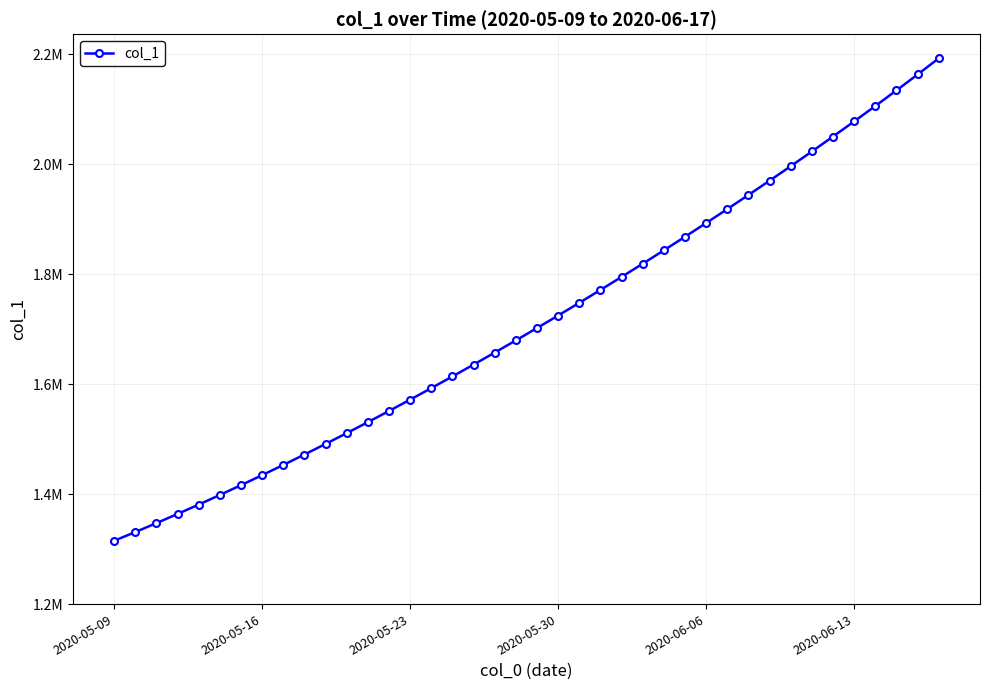

Is this an area chart (filled region under the line)?

No